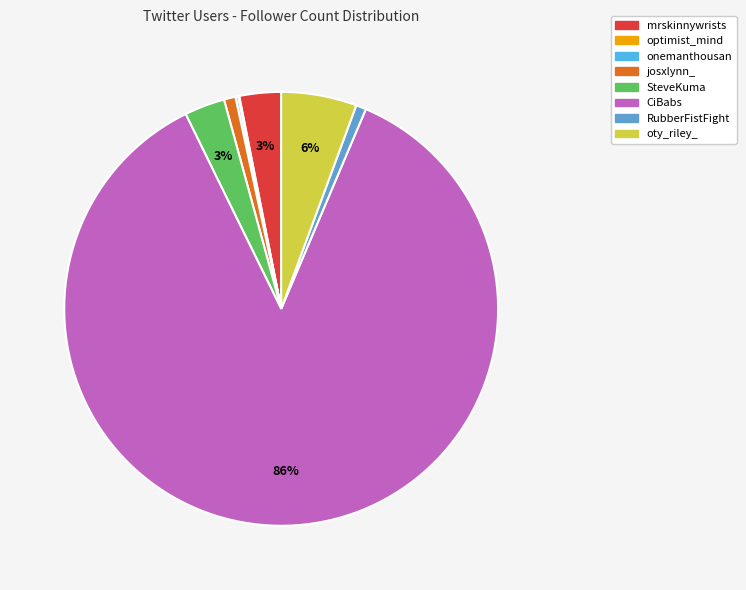

To the nearest percent, what percentage of the pie is CiBabs?

86%